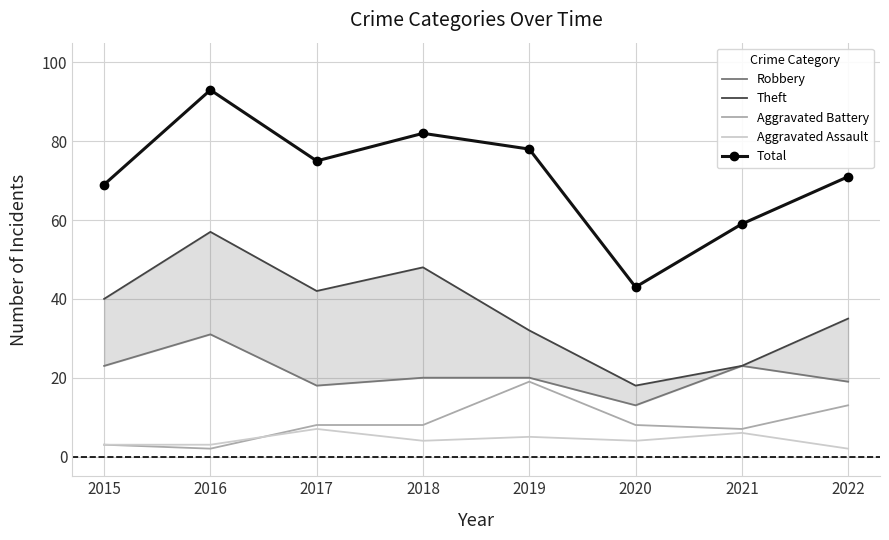

Which series has the largest range (max minus min)?

Total